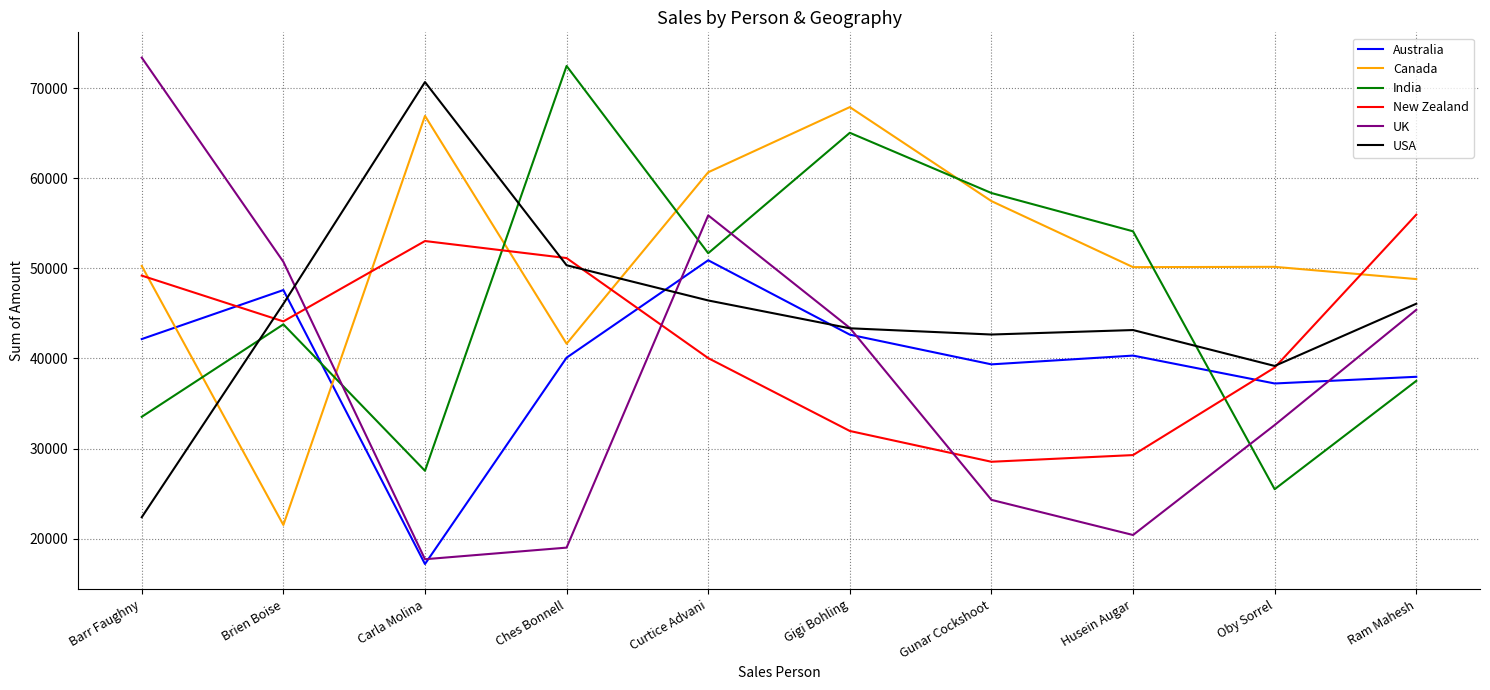

What is the average value of the Canada series?

51548